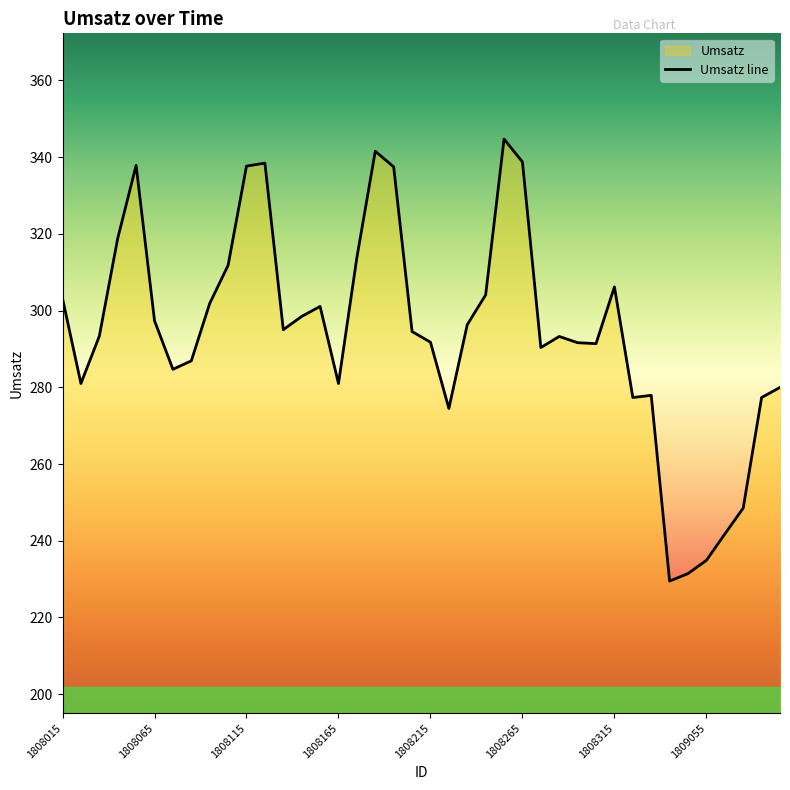

Reading right to left, what are all the values shown in this chart?

280.0	277.3	248.5	241.7	234.9	231.4	229.5	277.9	277.3	306.2	291.4	291.6	293.3	290.4	338.7	344.7	304.1	296.3	274.5	291.8	294.5	337.5	341.5	313.8	281.0	301.1	298.5	295.0	338.4	337.7	311.8	301.8	286.9	284.7	297.4	337.8	318.8	293.3	281.0	303.1